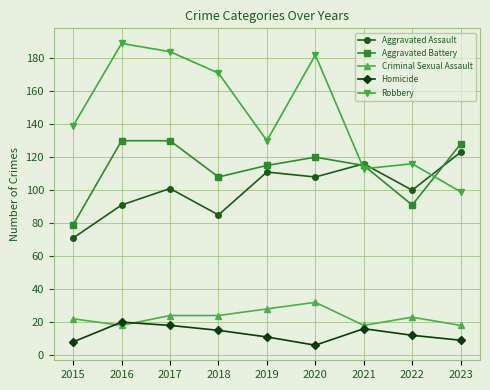

Reading right to left, what are all the values shown in this chart?

Aggravated Assault: 2023=123	2022=100	2021=116	2020=108	2019=111	2018=85	2017=101	2016=91	2015=71
Aggravated Battery: 2023=128	2022=91	2021=115	2020=120	2019=115	2018=108	2017=130	2016=130	2015=79
Criminal Sexual Assault: 2023=18	2022=23	2021=18	2020=32	2019=28	2018=24	2017=24	2016=18	2015=22
Homicide: 2023=9	2022=12	2021=16	2020=6	2019=11	2018=15	2017=18	2016=20	2015=8
Robbery: 2023=99	2022=116	2021=113	2020=182	2019=130	2018=171	2017=184	2016=189	2015=139